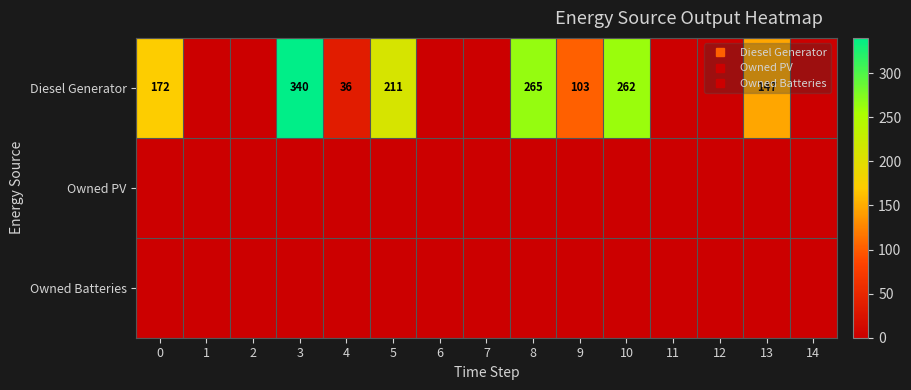

Which series has the largest range (max minus min)?

Diesel Generator